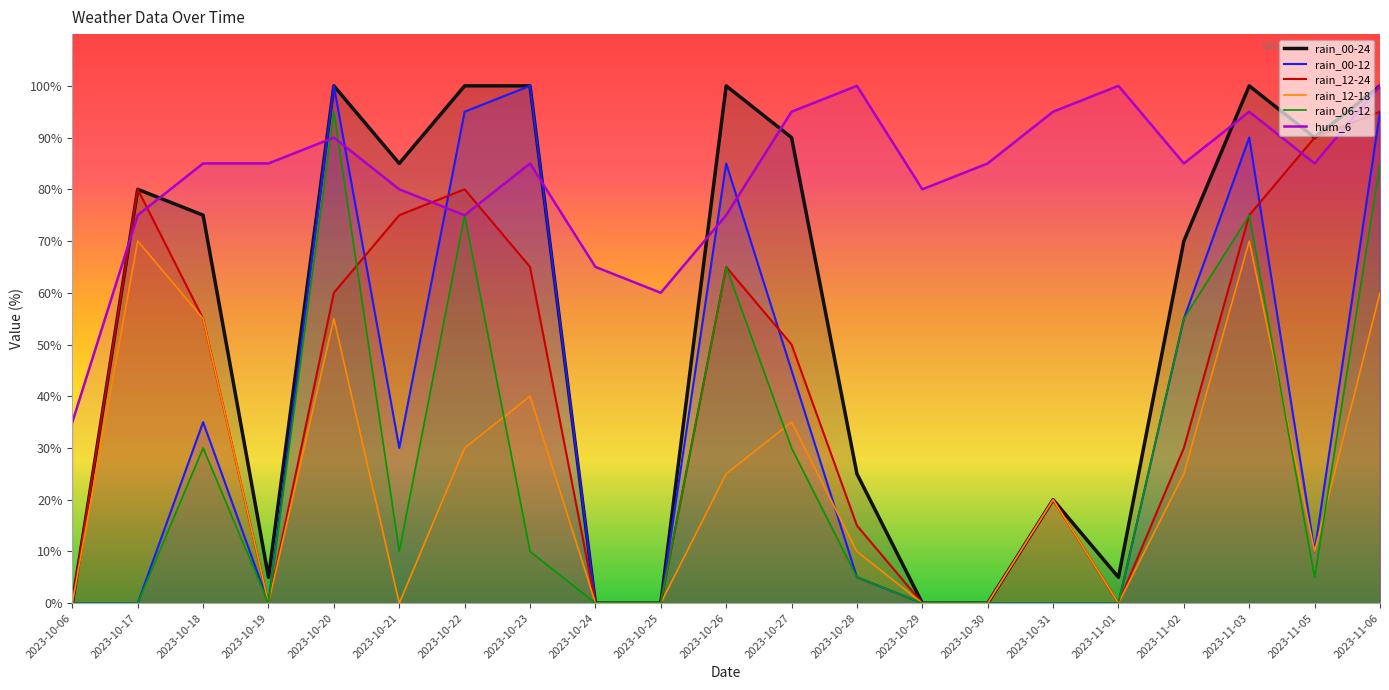

What is the label of the 1st point from the right?

2023-11-06